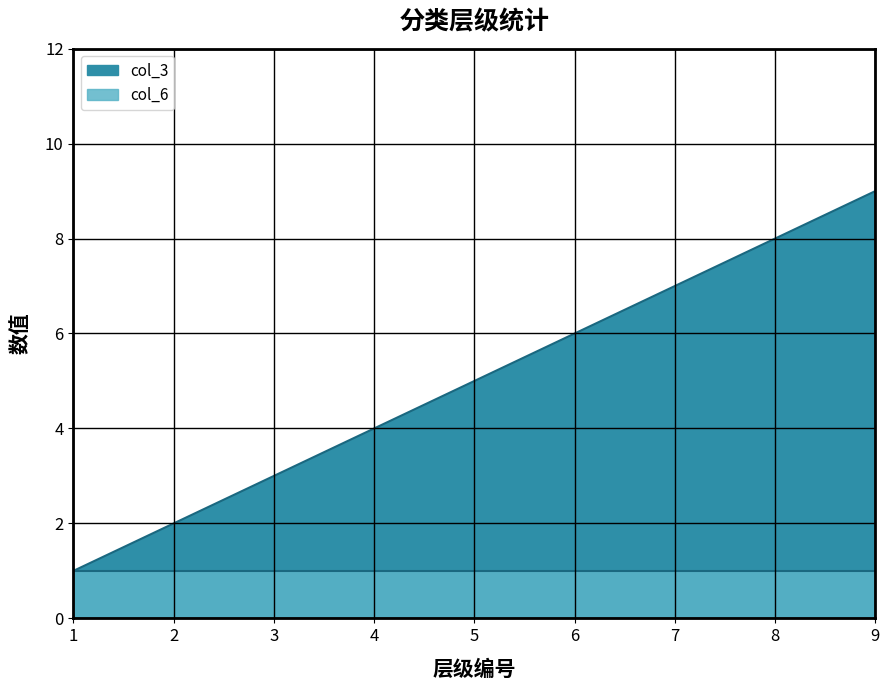

Rank the categories by value from highest to lowest.

9, 8, 7, 6, 5, 4, 3, 2, 1